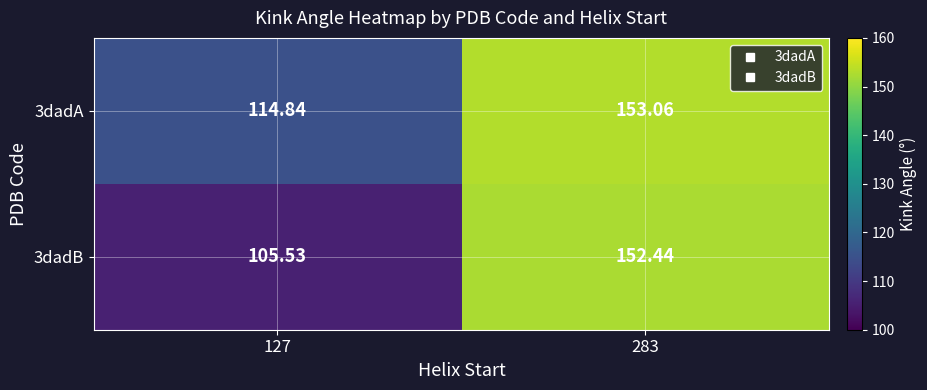

At which category is the sum across all series the highest?

283